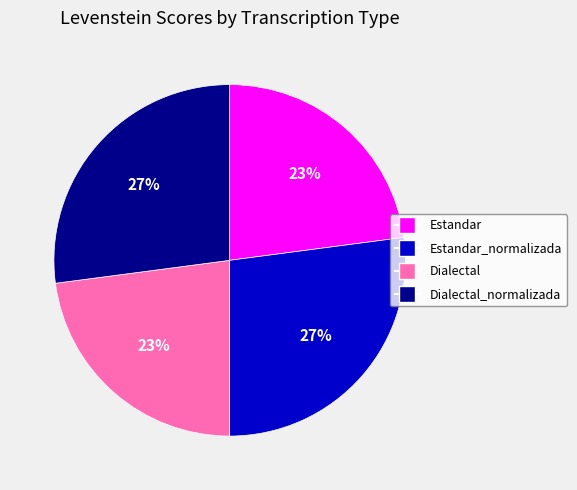

True or false: Estandar_normalizada accounts for 38% of the total.

False